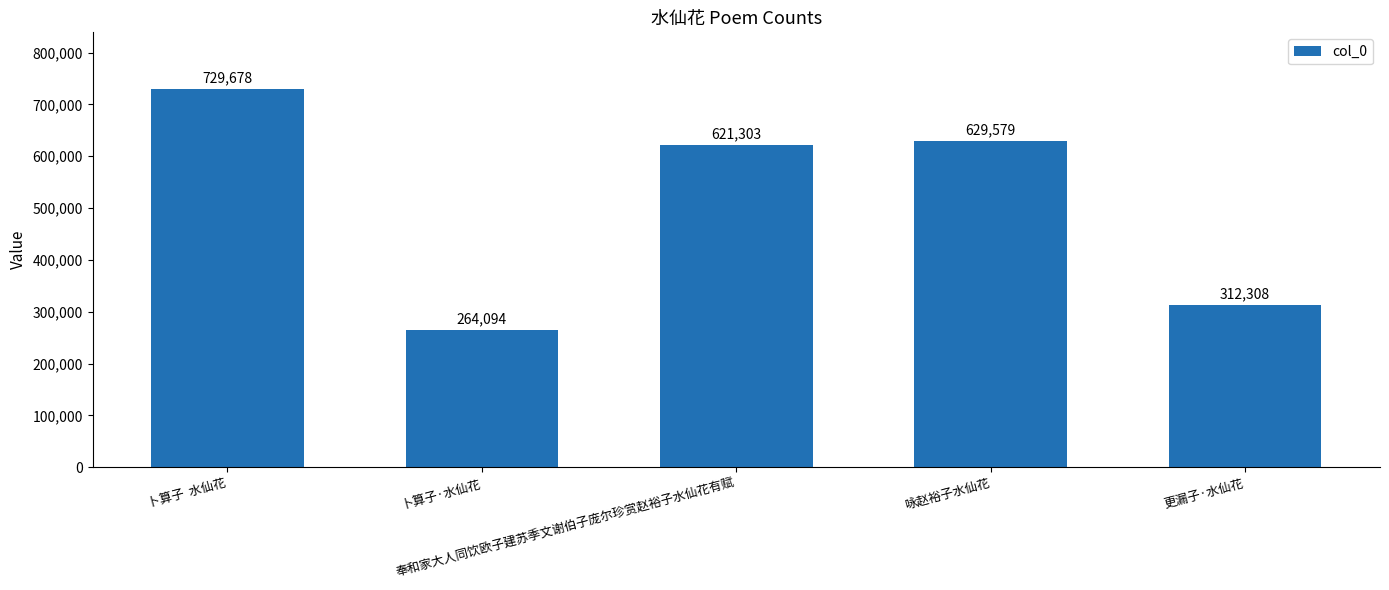

Count the number of categories in the chart.

5